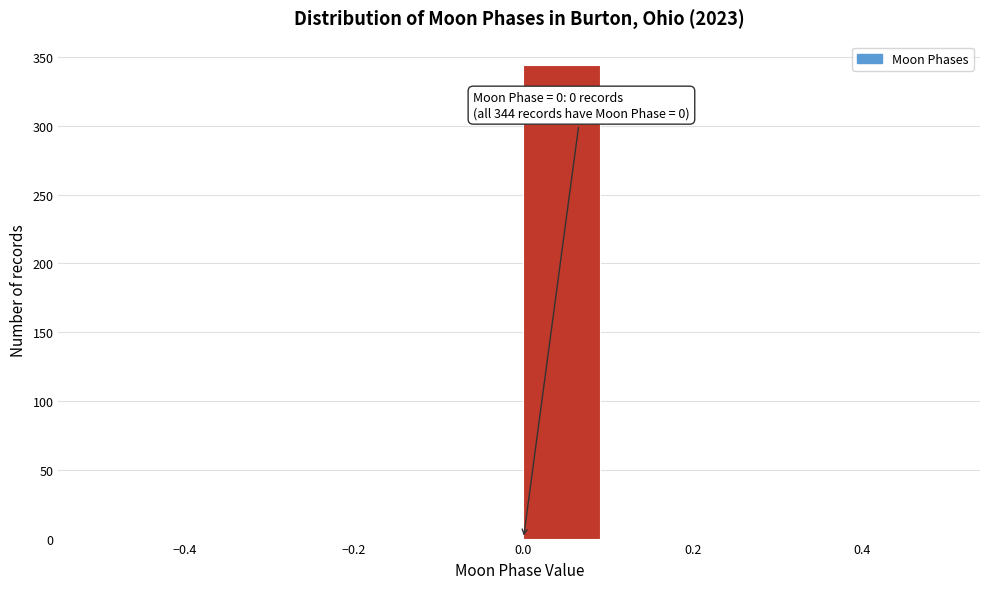

Over which range of the x-axis is the bar tallest?

0.0 to 0.1